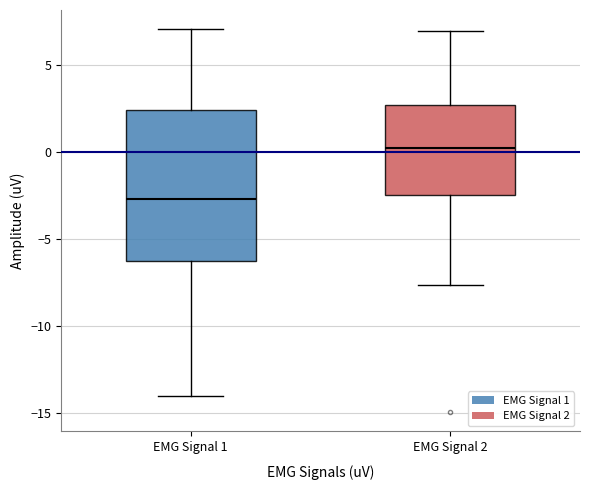

Where does the lower whisker of the box for EMG Signal 2 end on the y-axis? The values are not printed on the chart, so give them approximately, as read against the axis.

-7.5